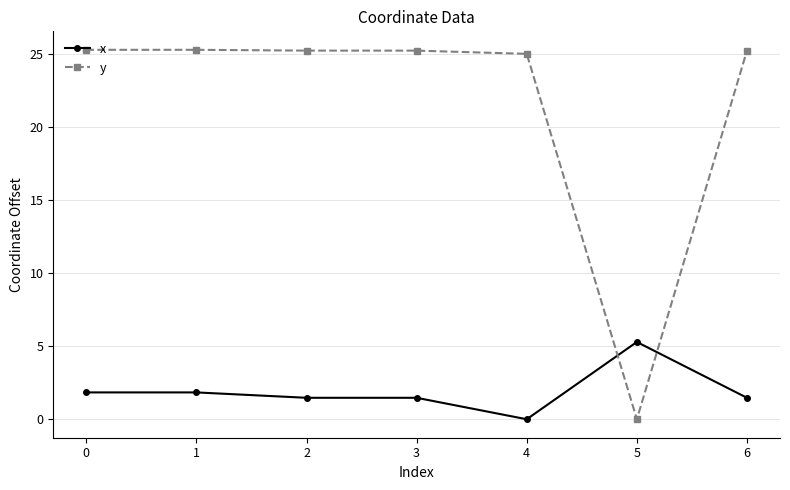

Is it true that x equals 1.5 at 3?

True